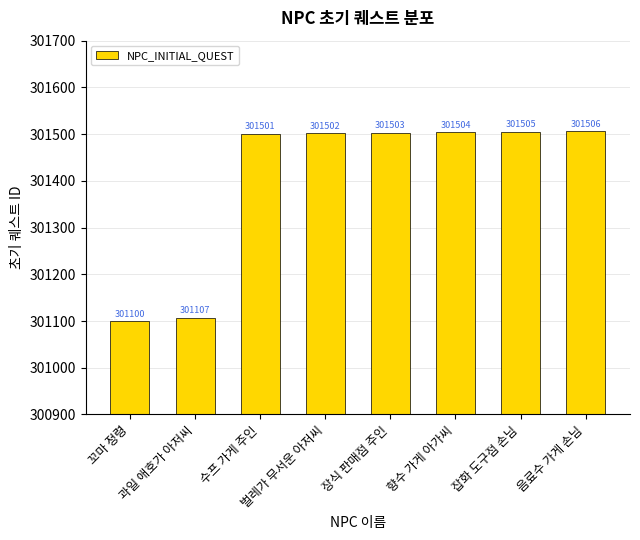

Does the chart contain any negative values?

No